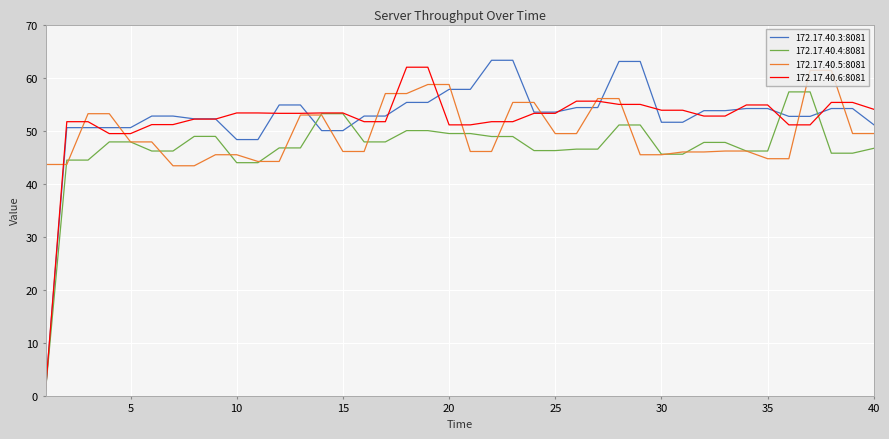

True or false: 172.17.40.5:8081 and 172.17.40.4:8081 cross at least once.

True